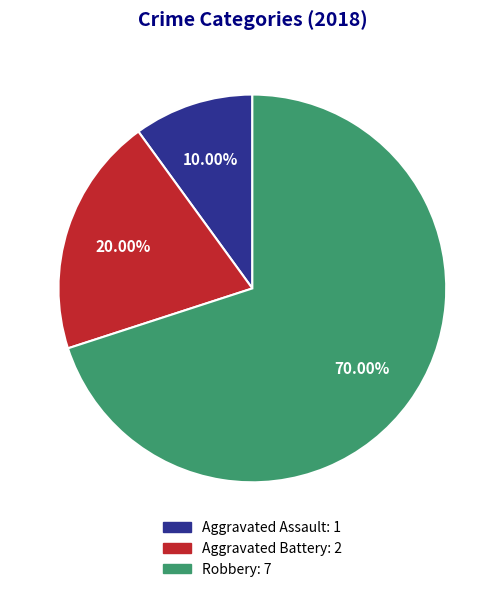

To the nearest percent, what portion does Aggravated Battery represent?

20%